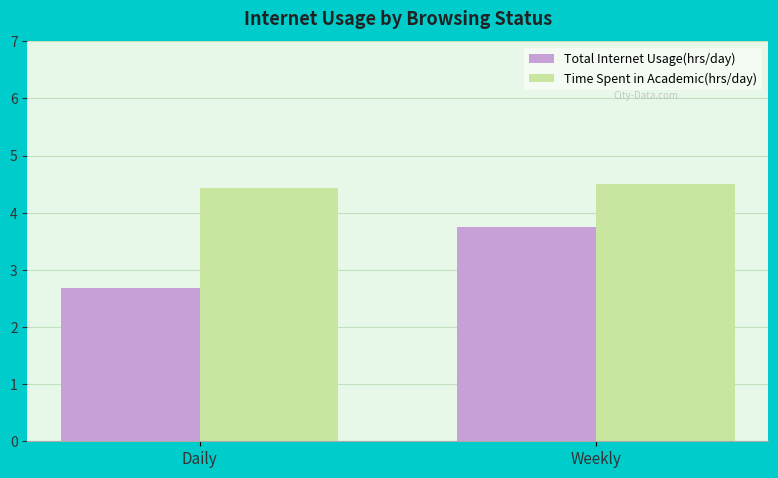

Rank the series at Weekly from highest to lowest value.

Time Spent in Academic(hrs/day), Total Internet Usage(hrs/day)